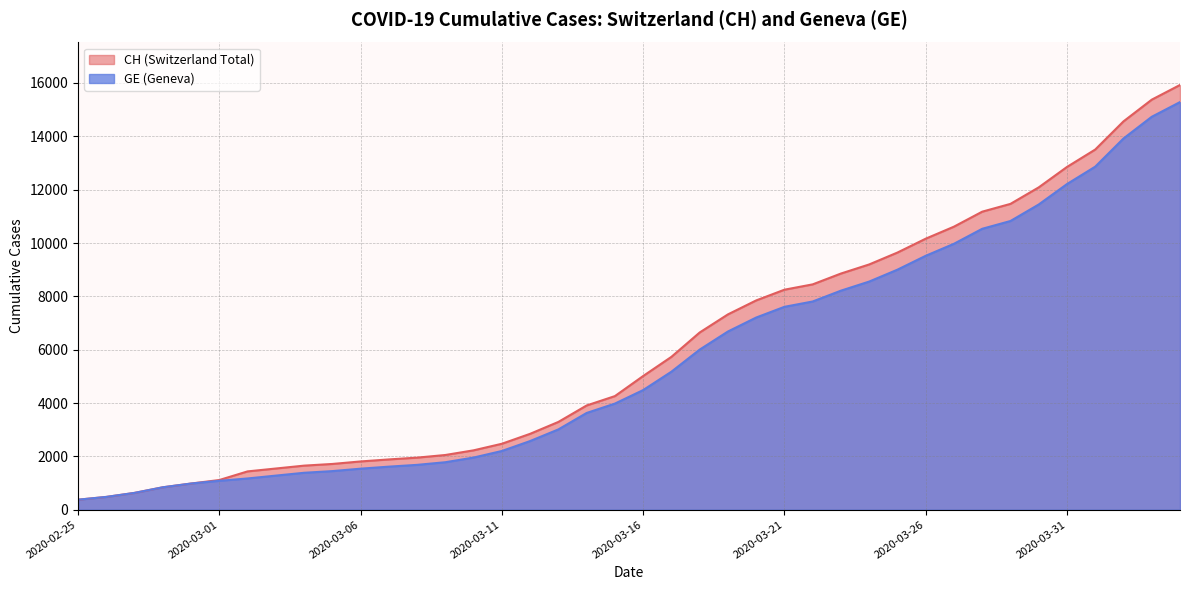

What is the average value of the CH series?

6053